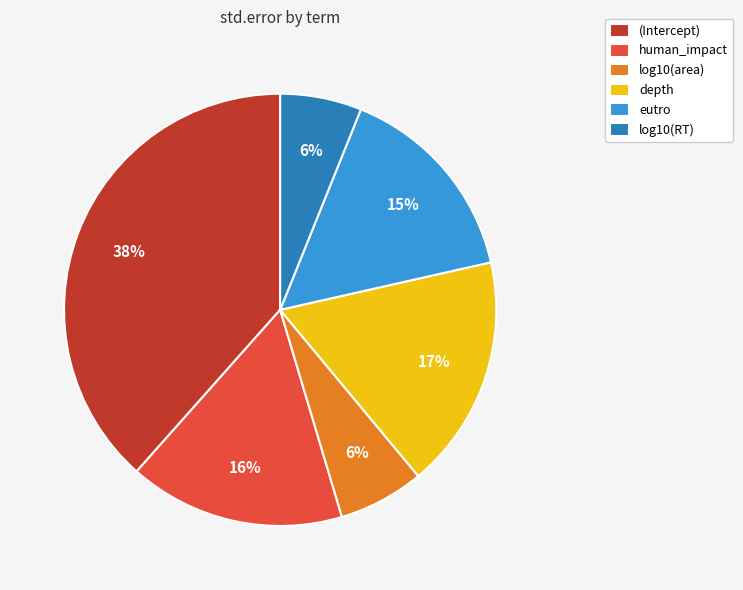

To the nearest percent, what is the difference between the log10(RT) and human_impact slice percentages?

10%